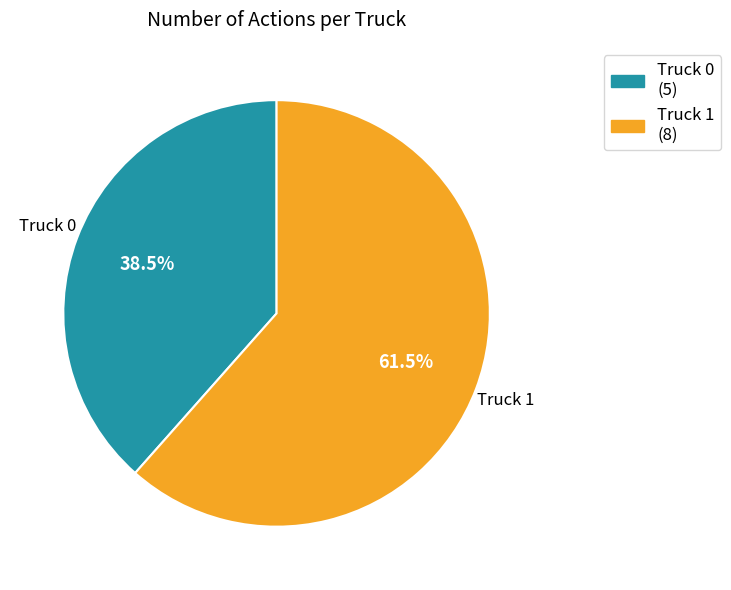

What percentage is NOT represented by Truck 1?

38.5%